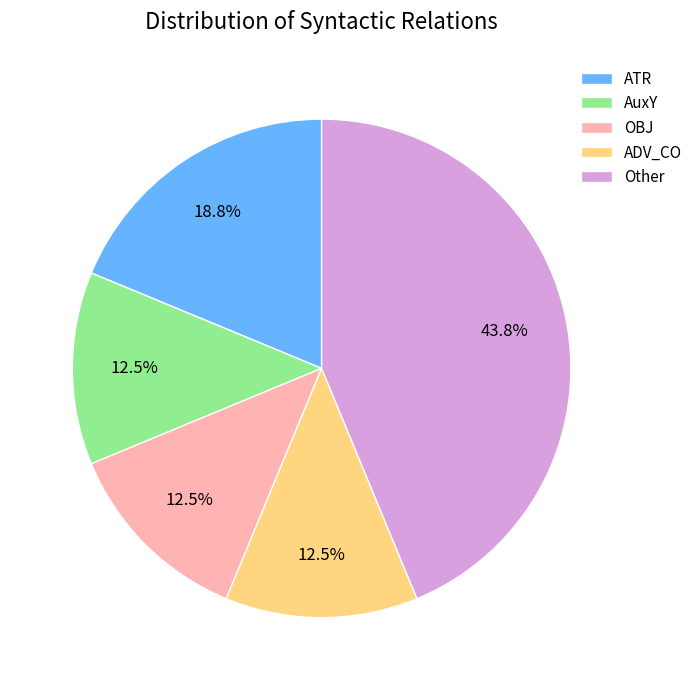

Is OBJ the majority of the pie?

No